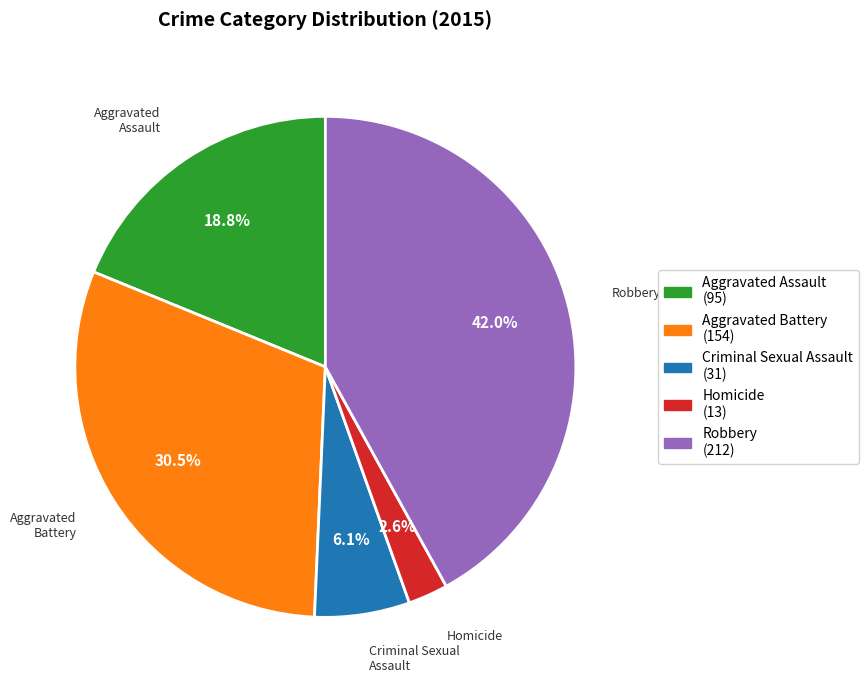

Approximately how many times larger is the value at Aggravated Battery compared to Aggravated Assault?

1.6